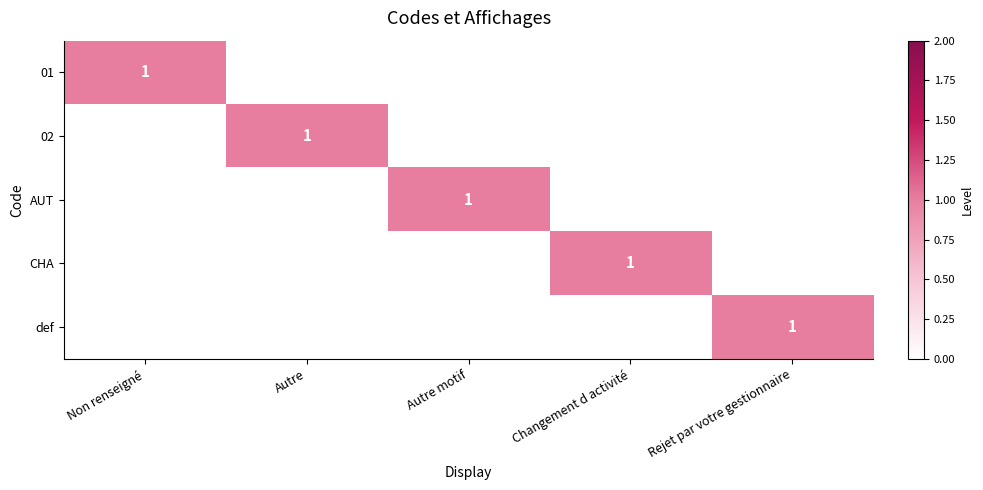

How many distinct data groups are displayed?

5